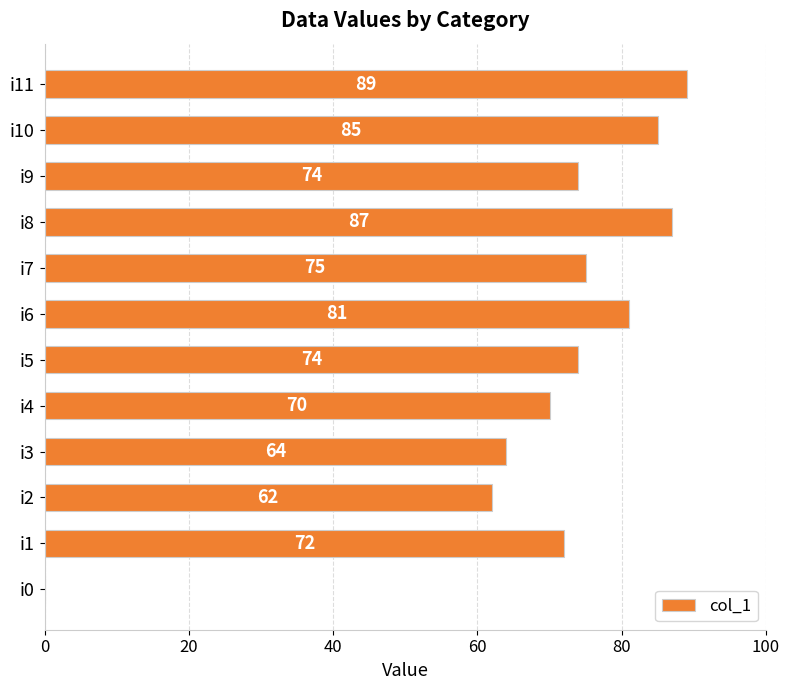

What is the average value?

69